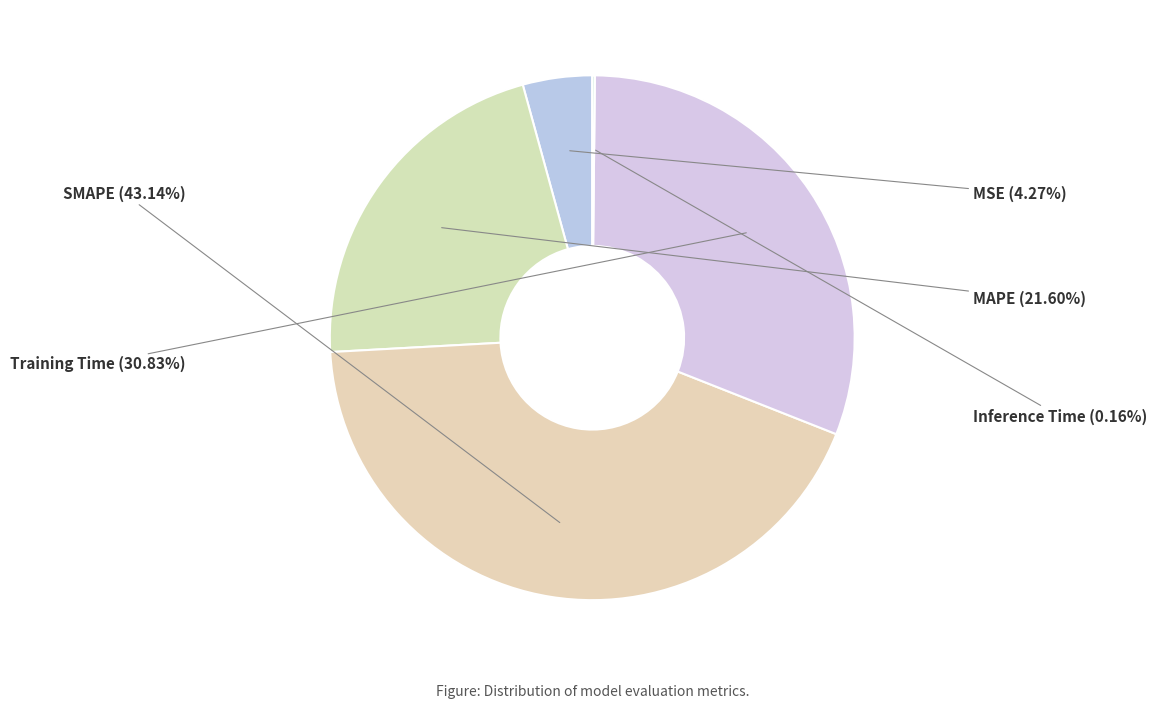

What is the largest slice in the pie chart?

SMAPE